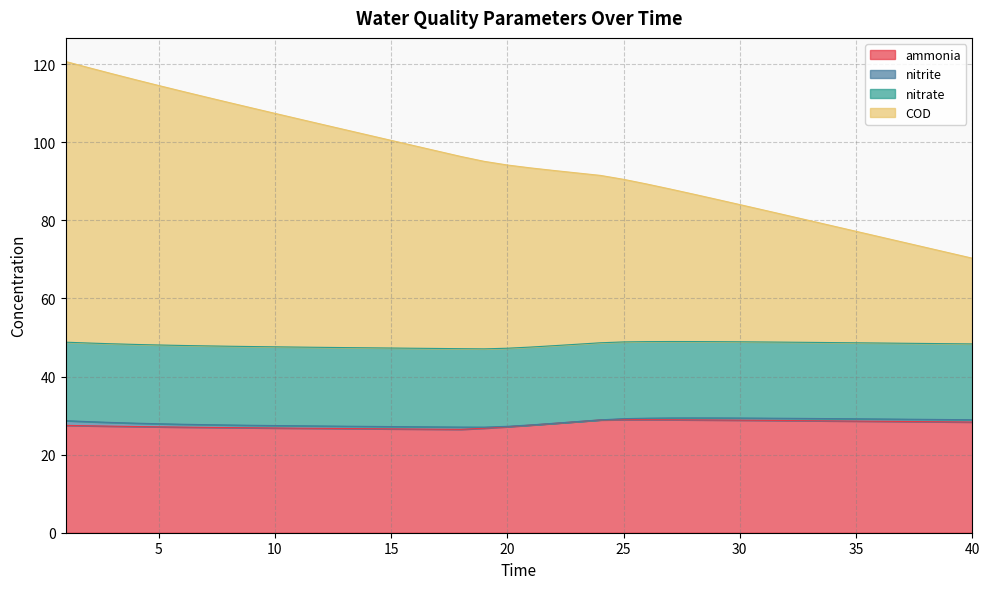

True or false: COD has more than 2 points higher than both neighbors.

False